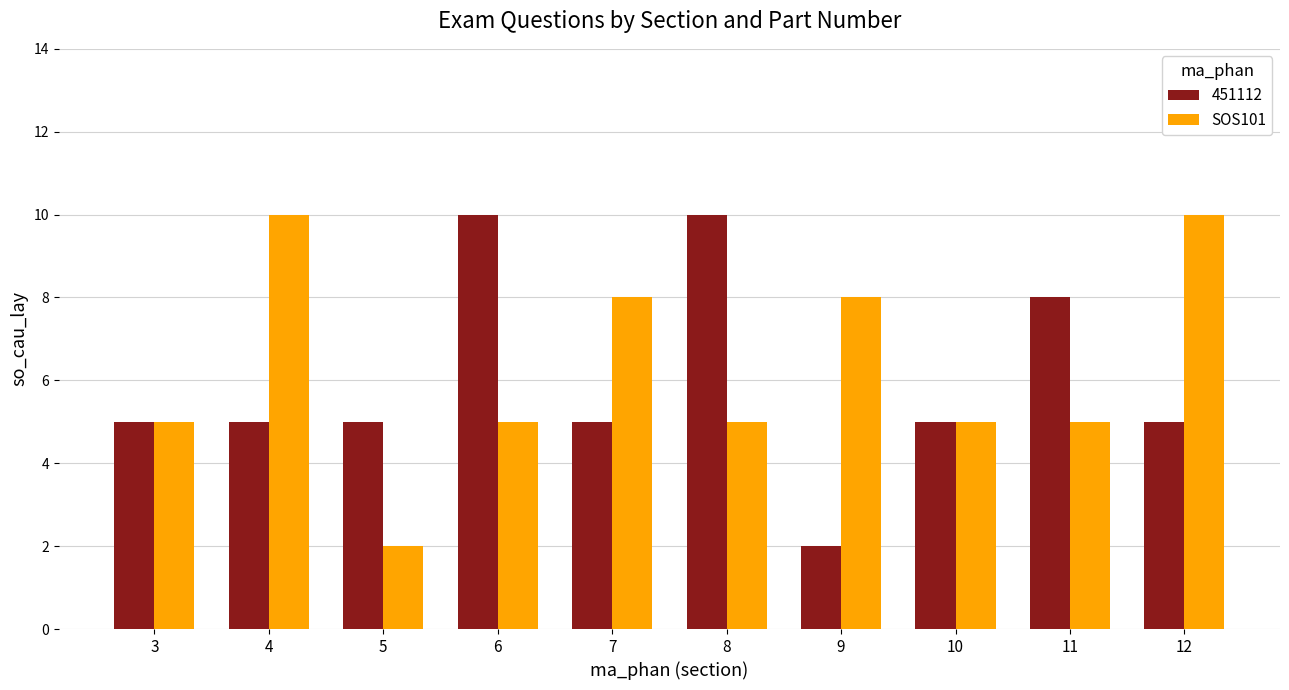

How many distinct data groups are displayed?

2